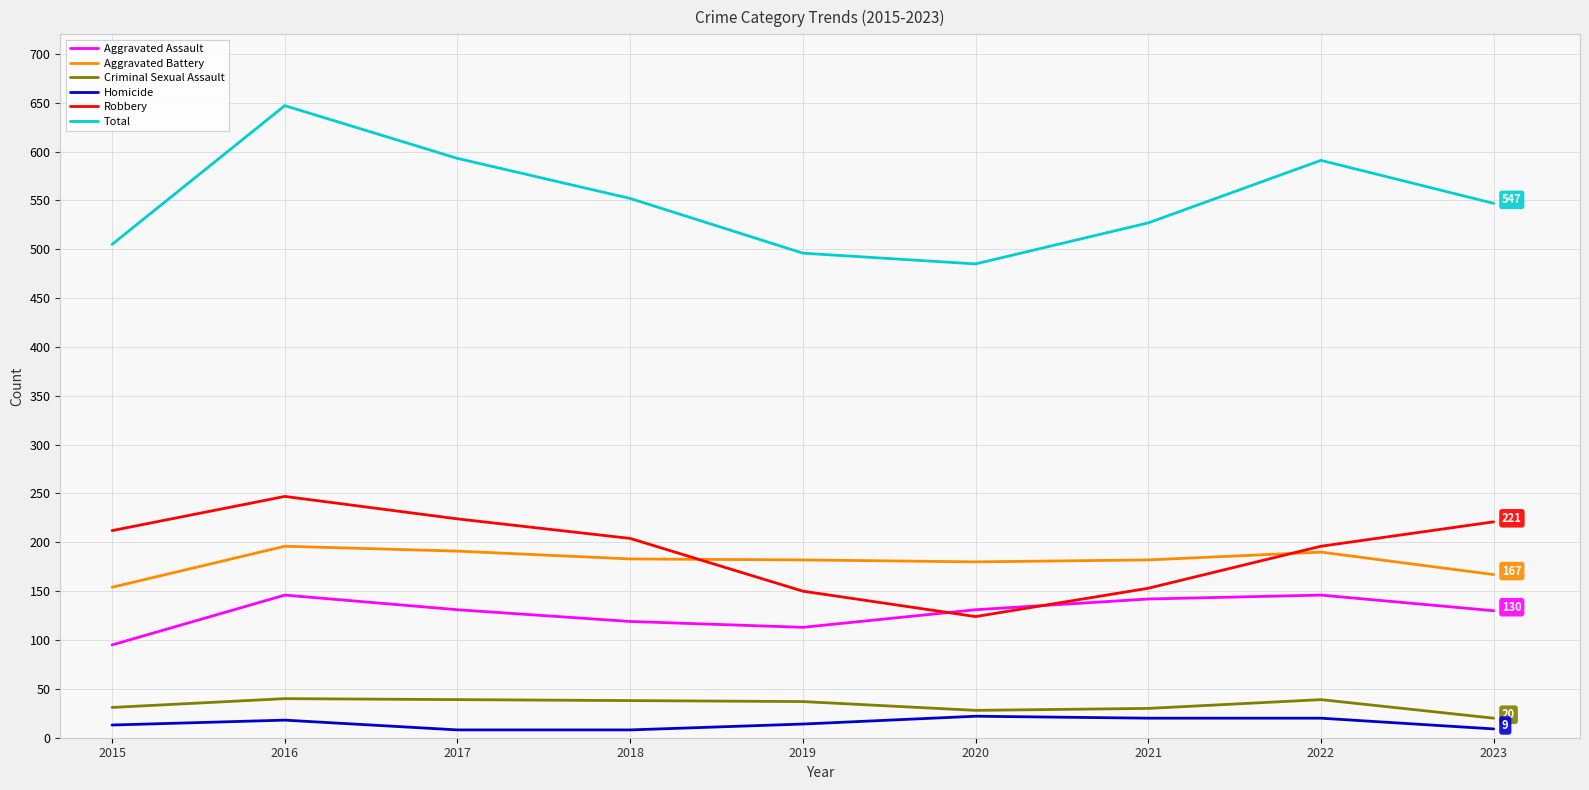

At which label does Criminal Sexual Assault first exceed 37?

2016